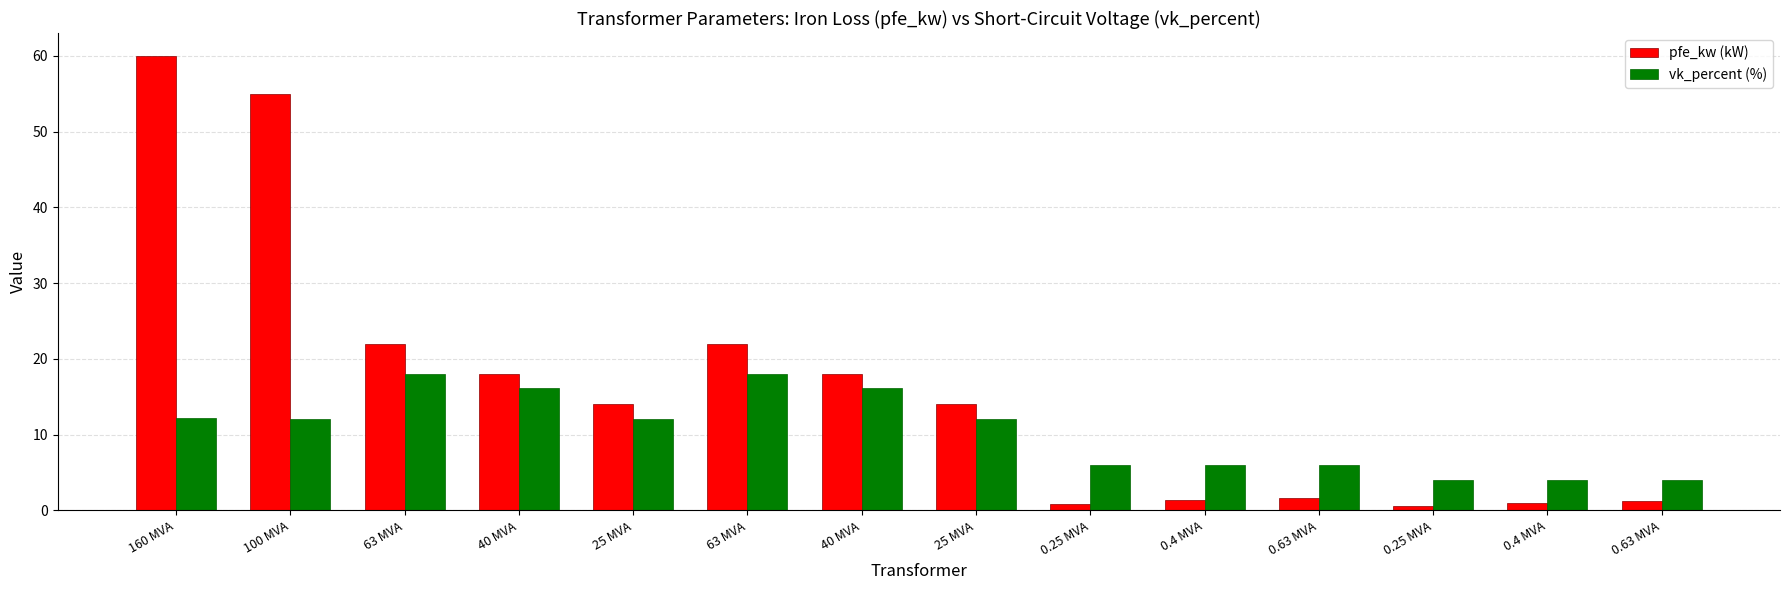

At 160 MVA, list the series in order from largest to smallest.

pfe_kw (kW), vk_percent (%)